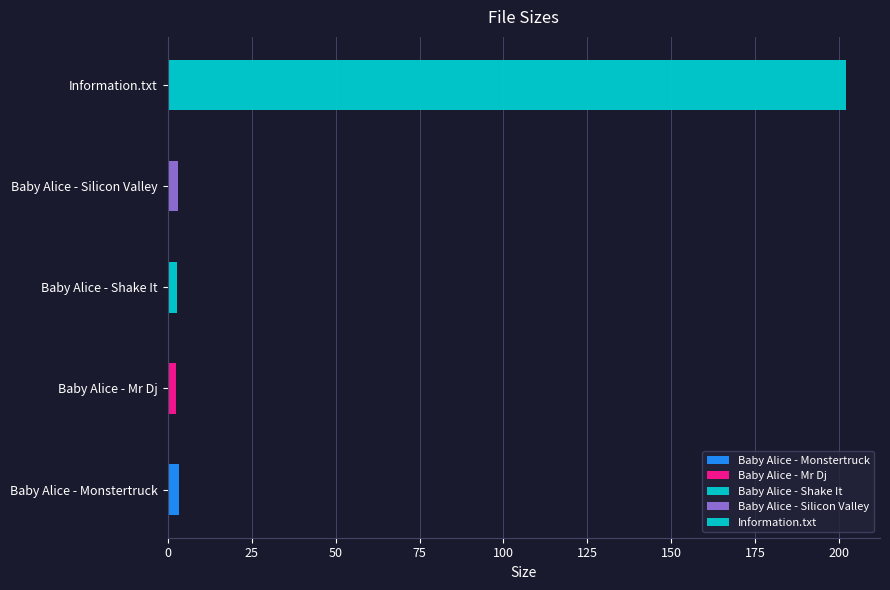

What is the value of the 3rd bar from the left?

2.8